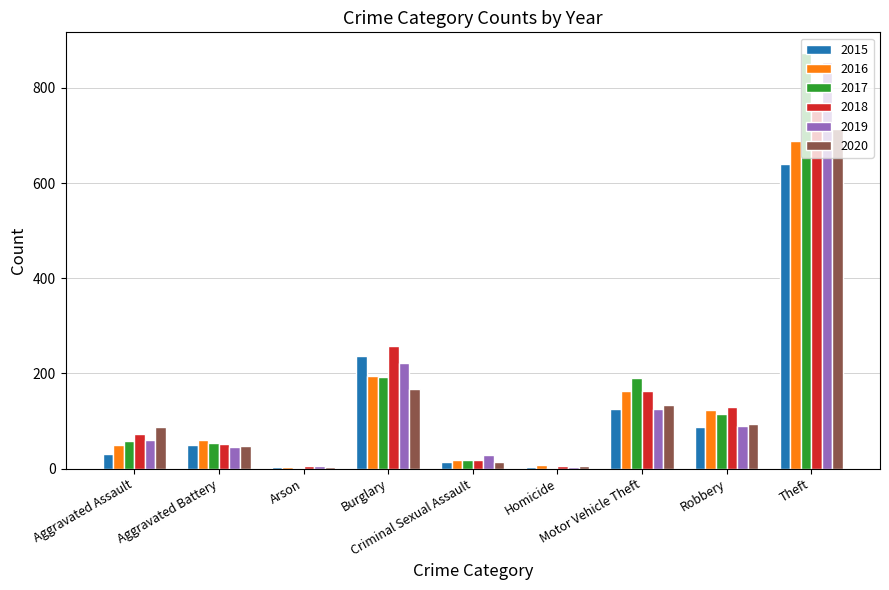

Is it true that 2017 equals 19 at Criminal Sexual Assault?

True